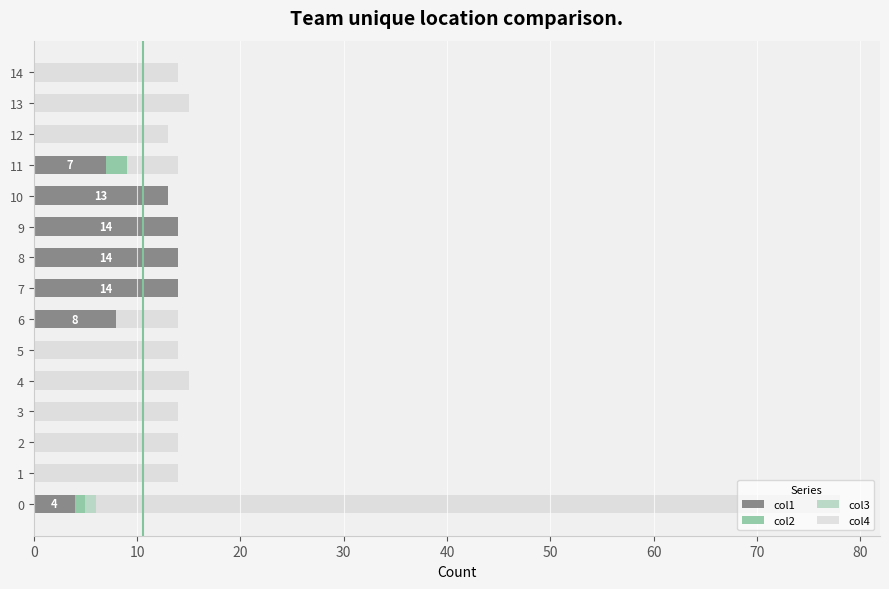

True or false: col1 has a value of 14 at 9.

True